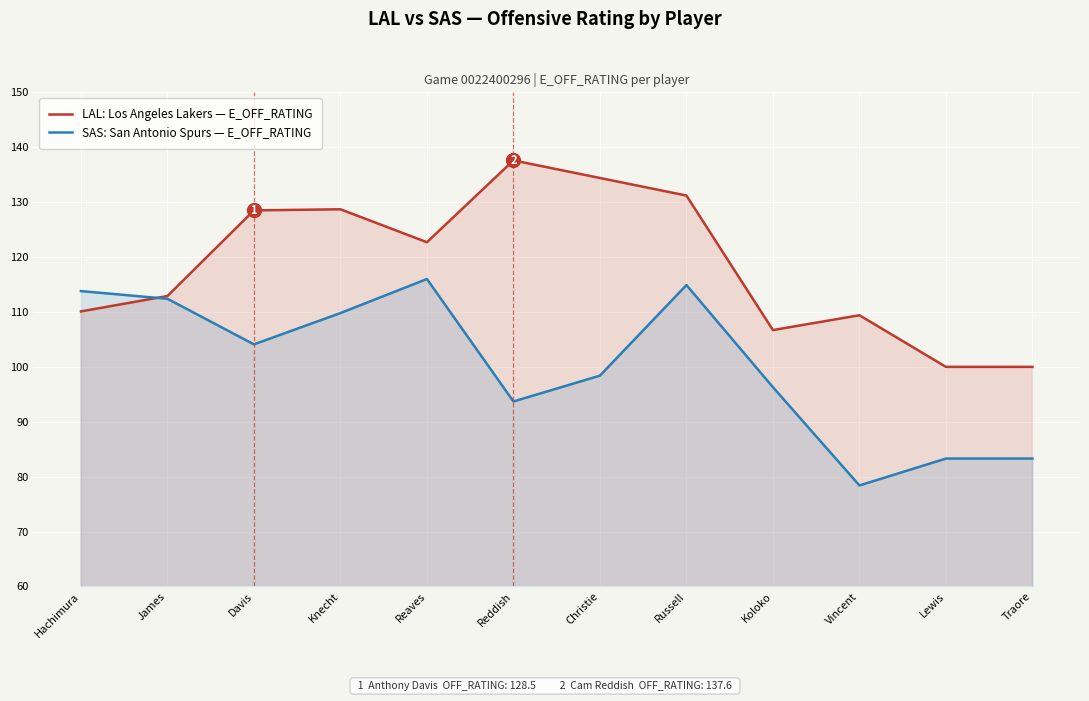

What is the label of the 7th point from the right?

Reddish